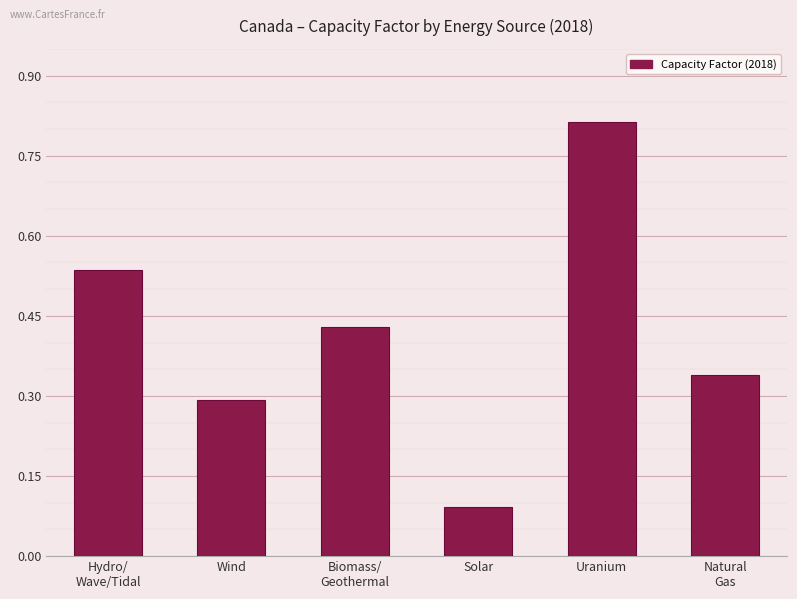

Which label corresponds to the smallest value in the chart?

Solar